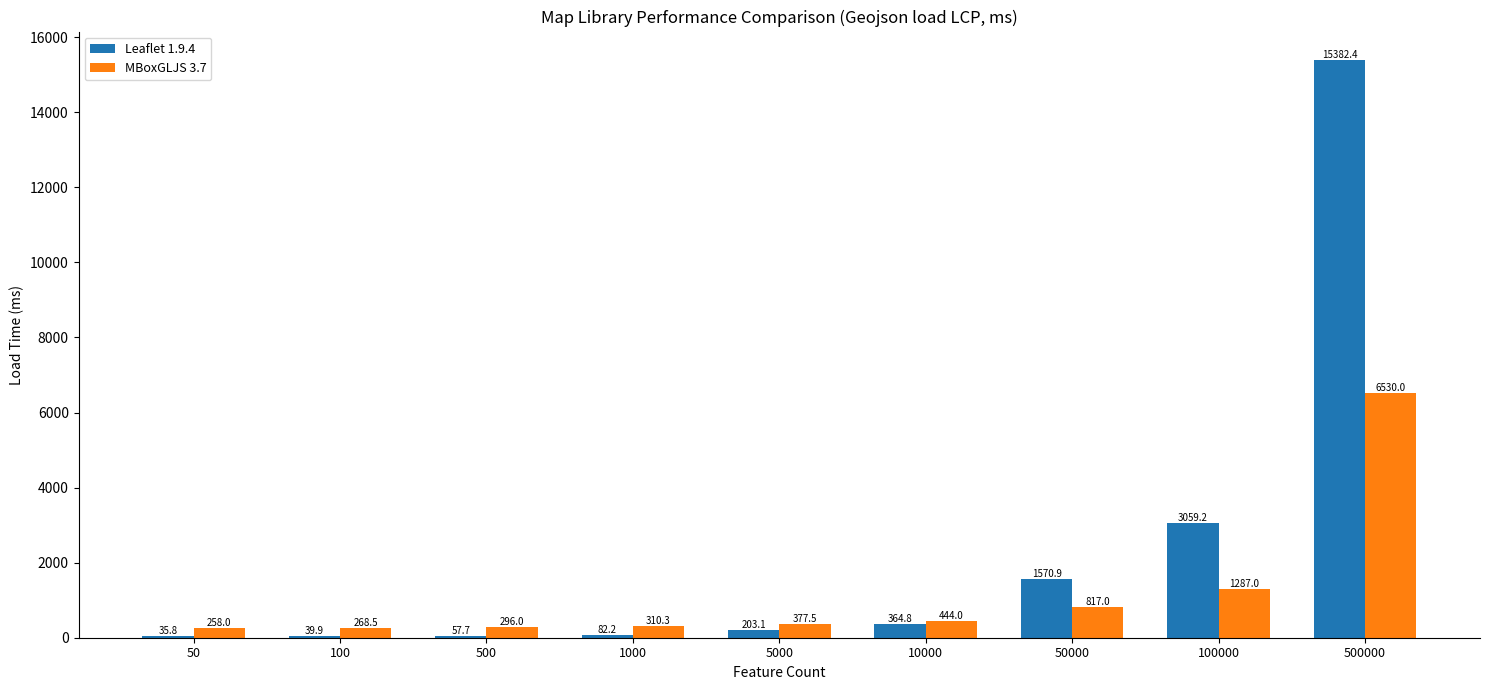

At which label does Leaflet 1.9.4 reach its peak?

500000